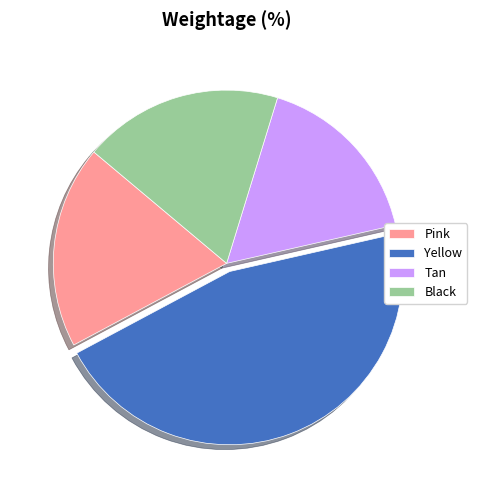

Combined, do Tan and Black account for over 50%?

No